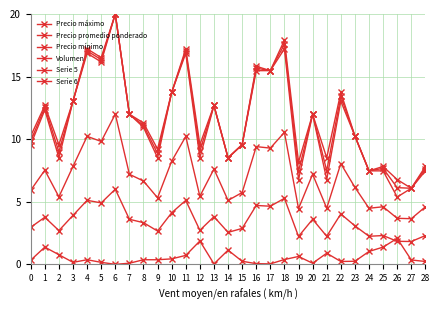

What is the maximum value for Precio mínimo?

20.0